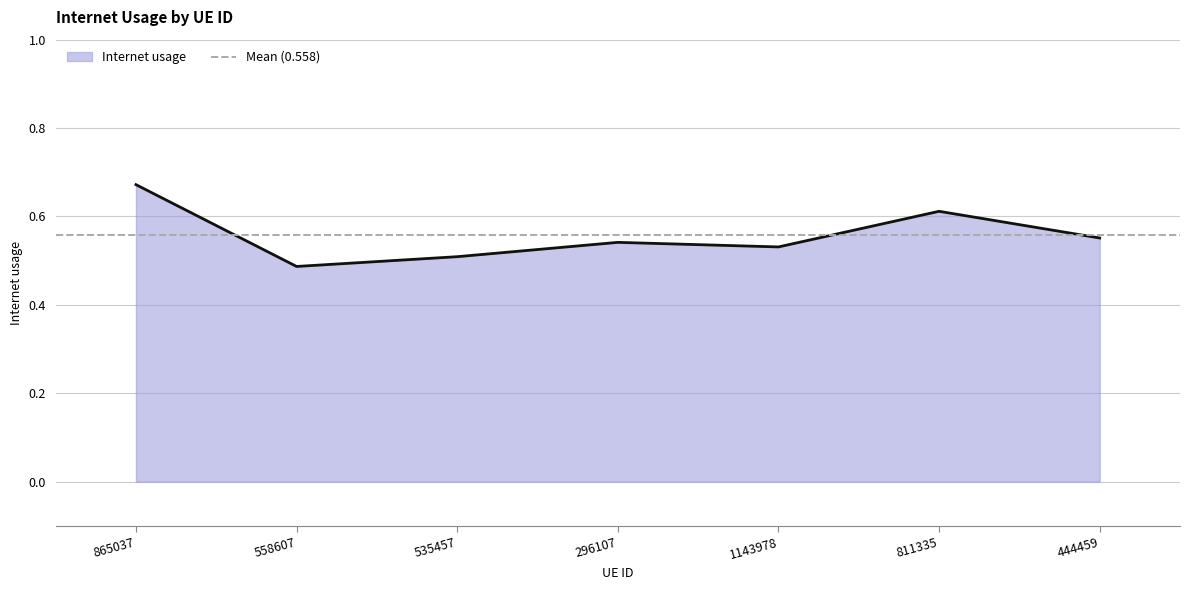

Where is the first local maximum?

296107